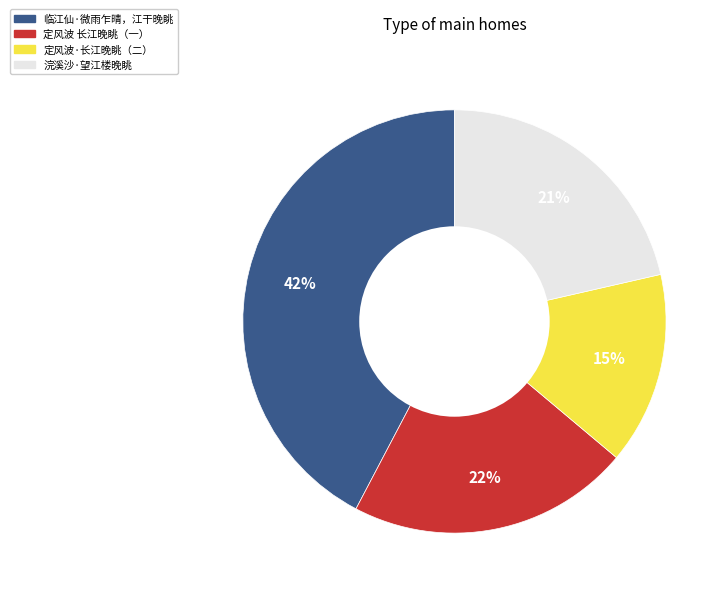

Is there a majority slice in this chart?

No